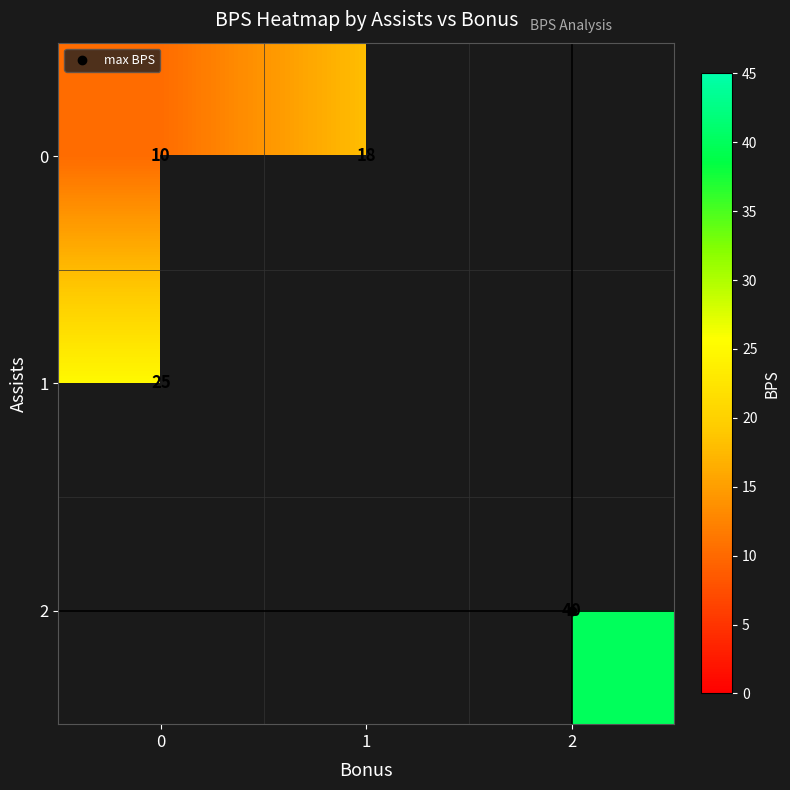

Between 0 and 2, which is larger?

2